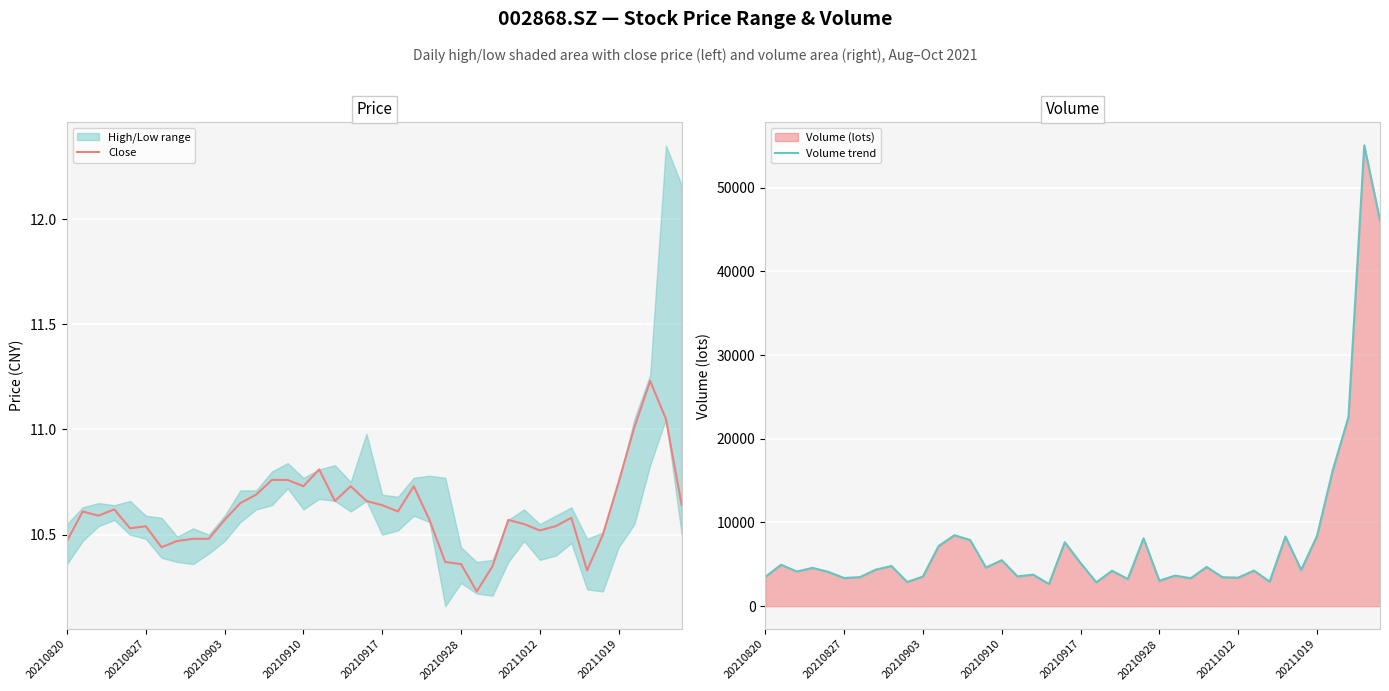

What is the difference between the maximum and minimum values in the Volume trend series?

52418.7